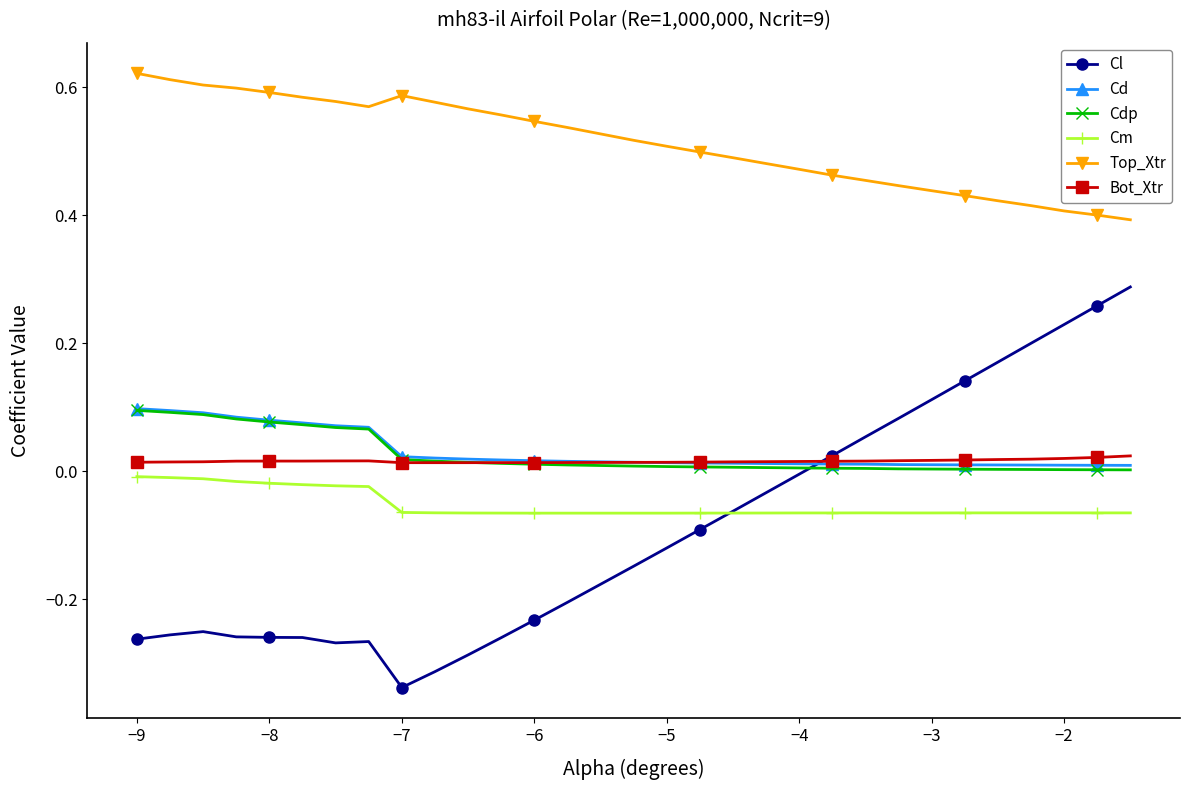

Which series has the largest range (max minus min)?

Cl